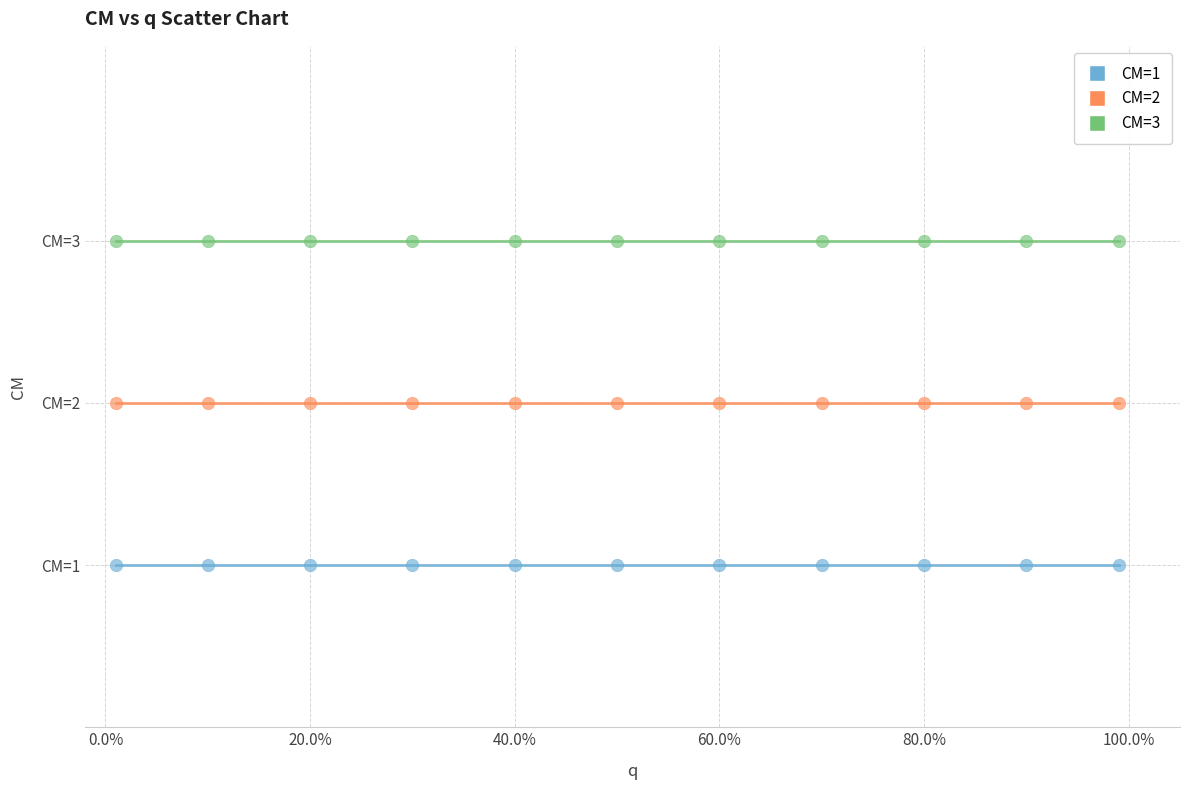

What are all the series names shown in the legend?

CM=1, CM=2, CM=3